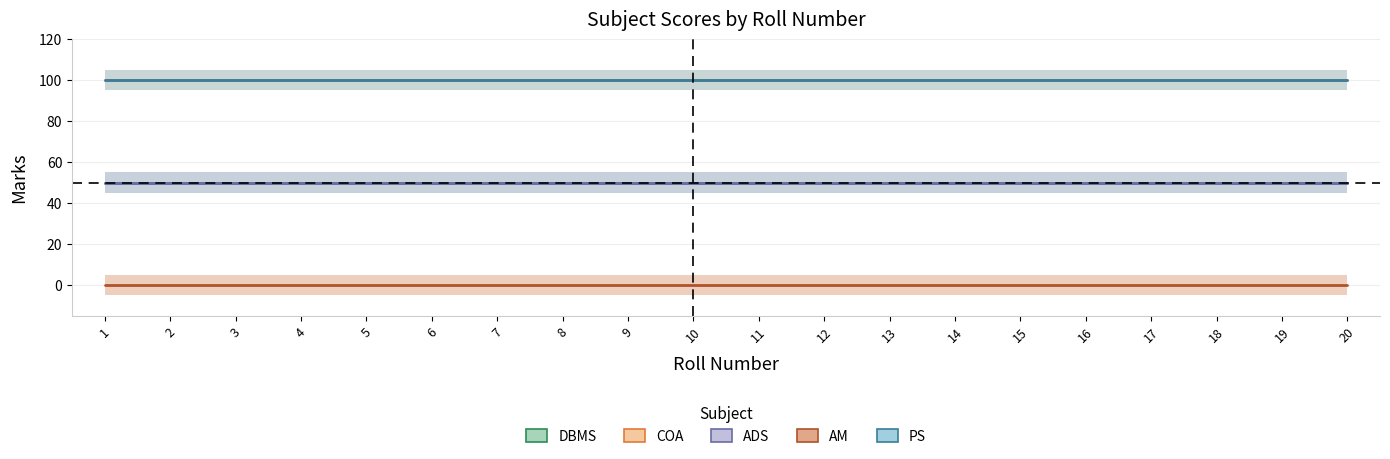

The COA series shows 39 at 16. True or false?

False